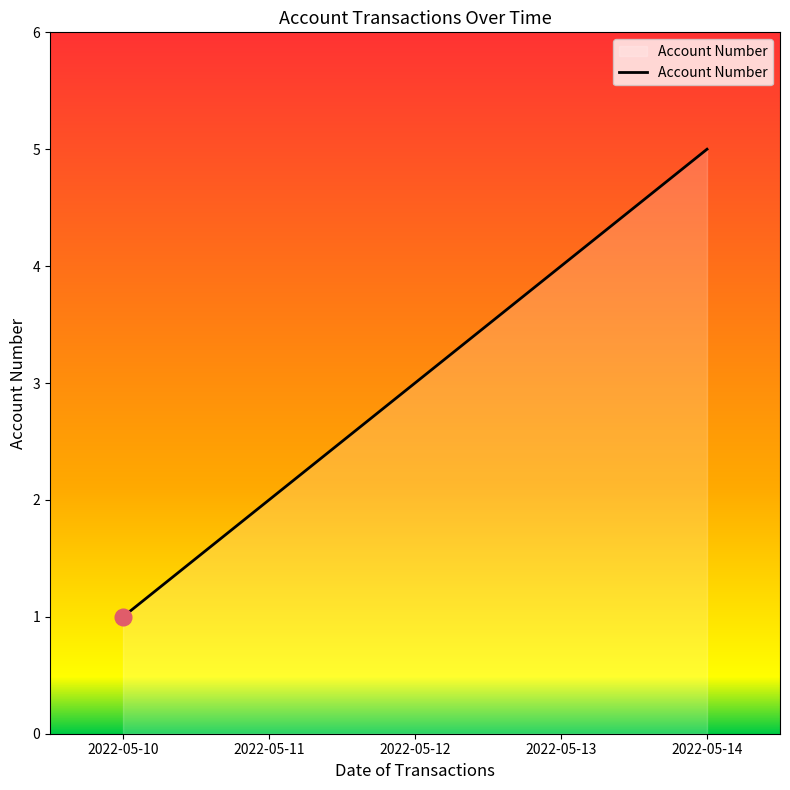

What is the average value?

3